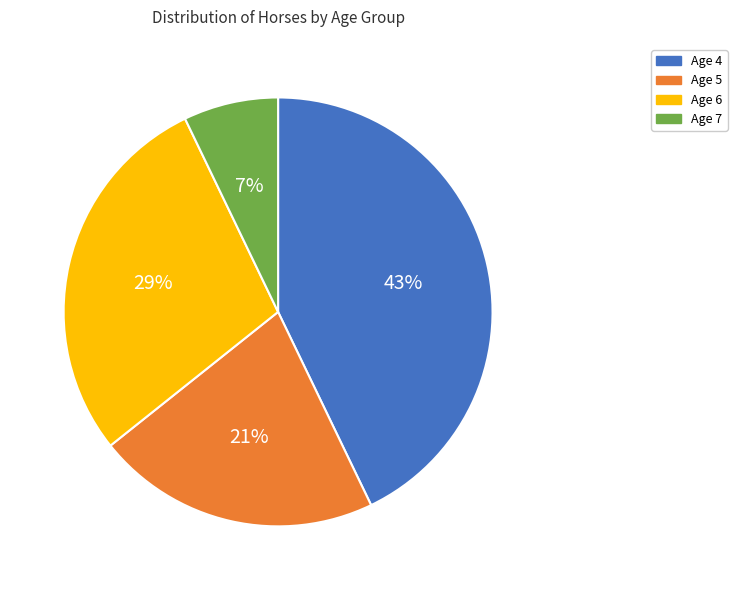

What is the ratio of the value at Age 6 to the value at Age 4?

0.7